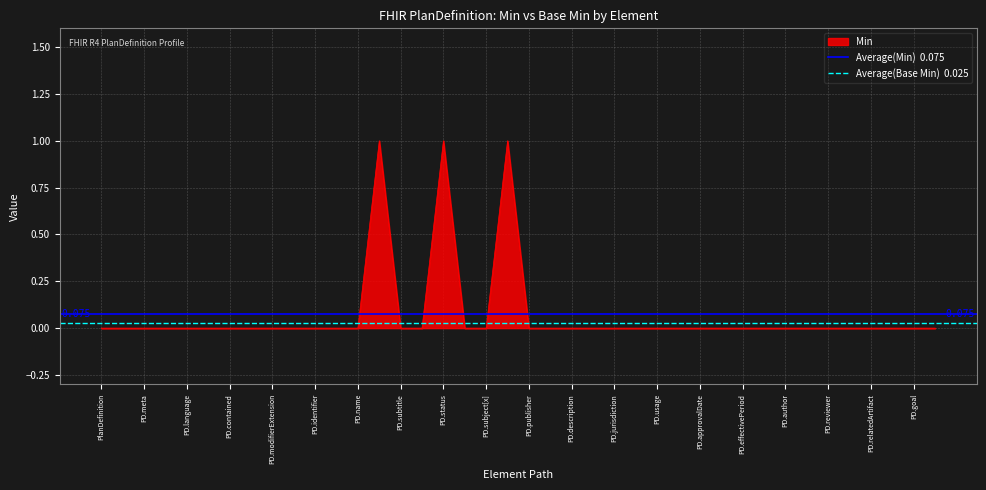

Which has a higher value, PD.meta or PlanDefinition?

PD.meta